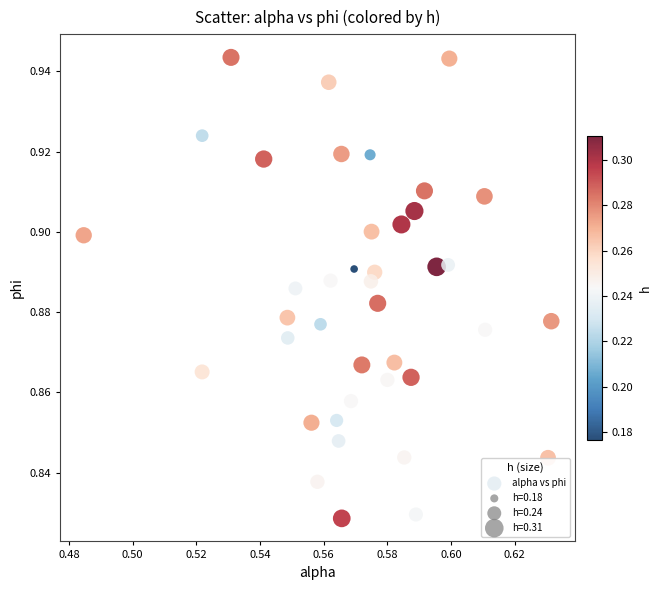

How many points are shown in the scatter plot?

40